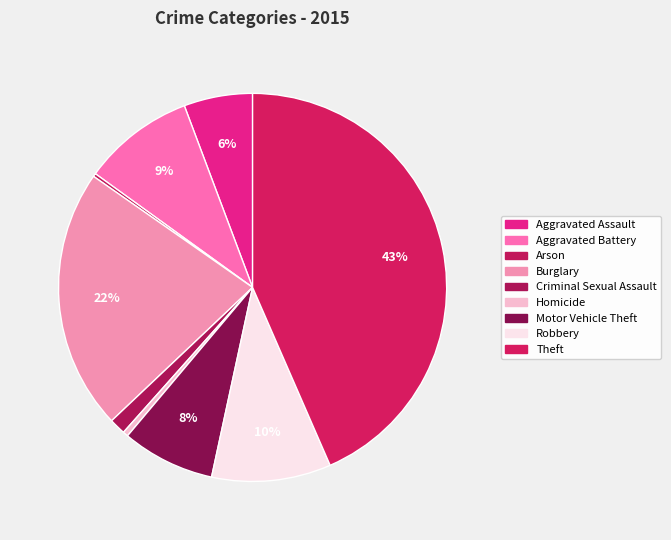

How many slices are in this pie chart?

9